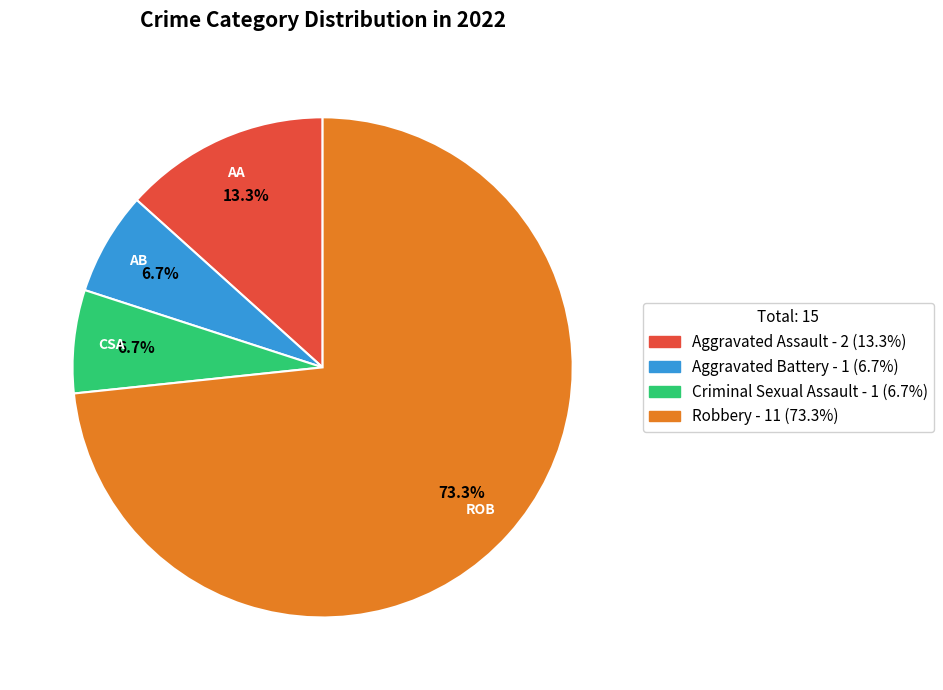

What is the largest slice in the pie chart?

Robbery